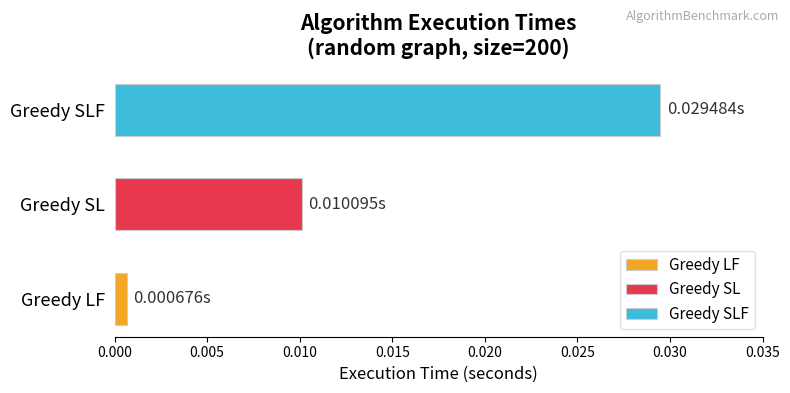

Which category has the lowest value across all series?

Greedy LF